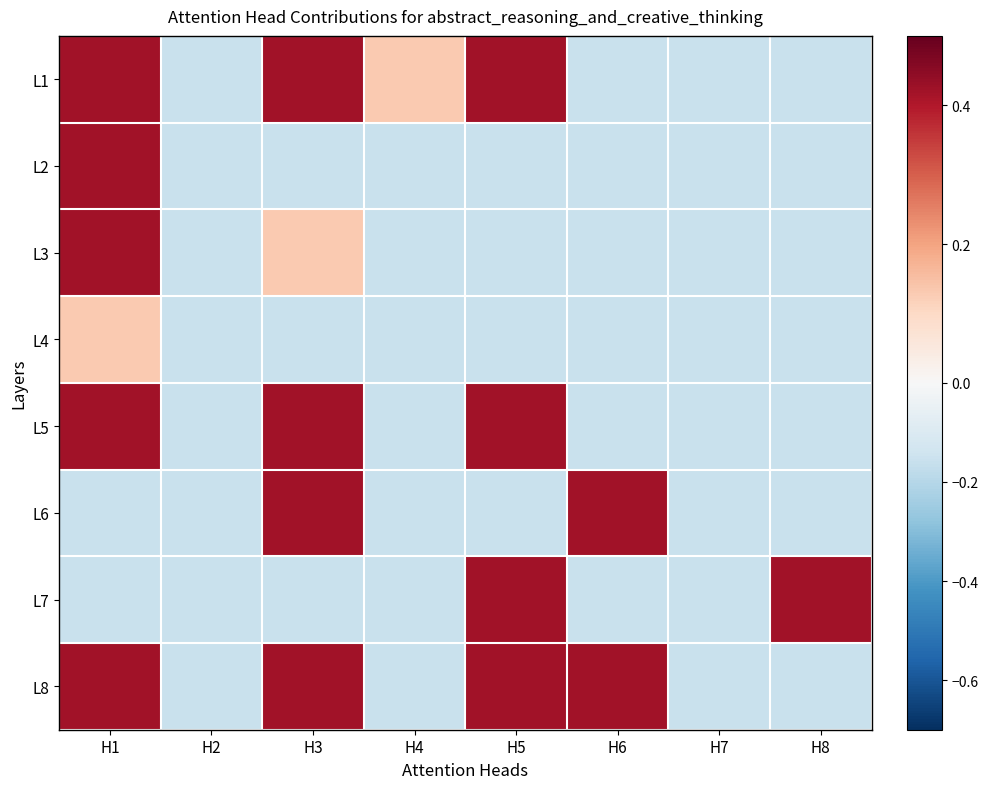

Reading left to right, transcribe all the data shown in this chart.

L1: H1=0.4	H2=-0.2	H3=0.4	H4=0.1	H5=0.4	H6=-0.2	H7=-0.2	H8=-0.2
L2: H1=0.4	H2=-0.2	H3=-0.2	H4=-0.2	H5=-0.2	H6=-0.2	H7=-0.2	H8=-0.2
L3: H1=0.4	H2=-0.2	H3=0.1	H4=-0.2	H5=-0.2	H6=-0.2	H7=-0.2	H8=-0.2
L4: H1=0.1	H2=-0.2	H3=-0.2	H4=-0.2	H5=-0.2	H6=-0.2	H7=-0.2	H8=-0.2
L5: H1=0.4	H2=-0.2	H3=0.4	H4=-0.2	H5=0.4	H6=-0.2	H7=-0.2	H8=-0.2
L6: H1=-0.2	H2=-0.2	H3=0.4	H4=-0.2	H5=-0.2	H6=0.4	H7=-0.2	H8=-0.2
L7: H1=-0.2	H2=-0.2	H3=-0.2	H4=-0.2	H5=0.4	H6=-0.2	H7=-0.2	H8=0.4
L8: H1=0.4	H2=-0.2	H3=0.4	H4=-0.2	H5=0.4	H6=0.4	H7=-0.2	H8=-0.2